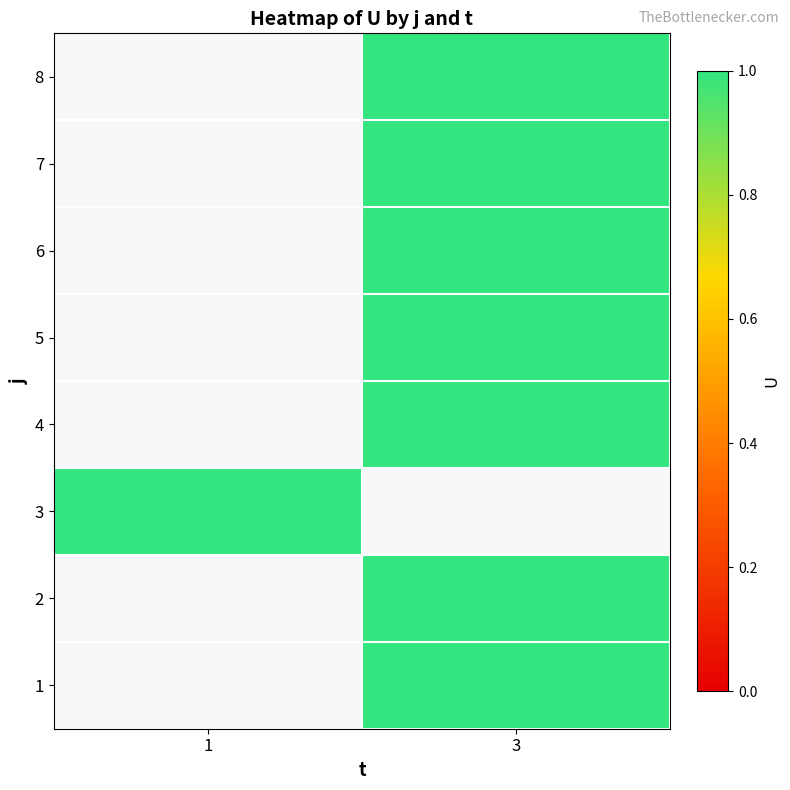

What is the greatest value displayed?

1.0